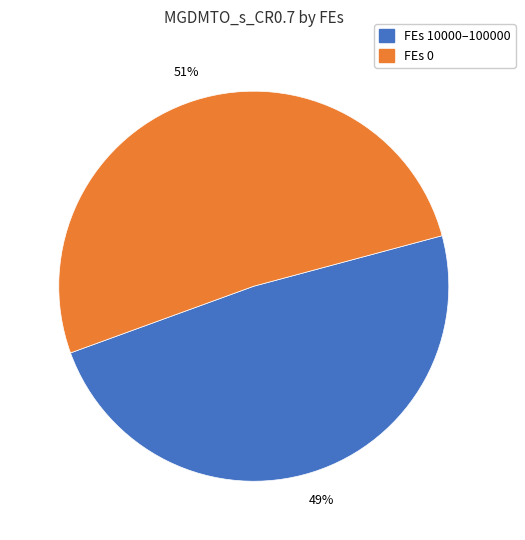

Does any single category account for the majority?

Yes